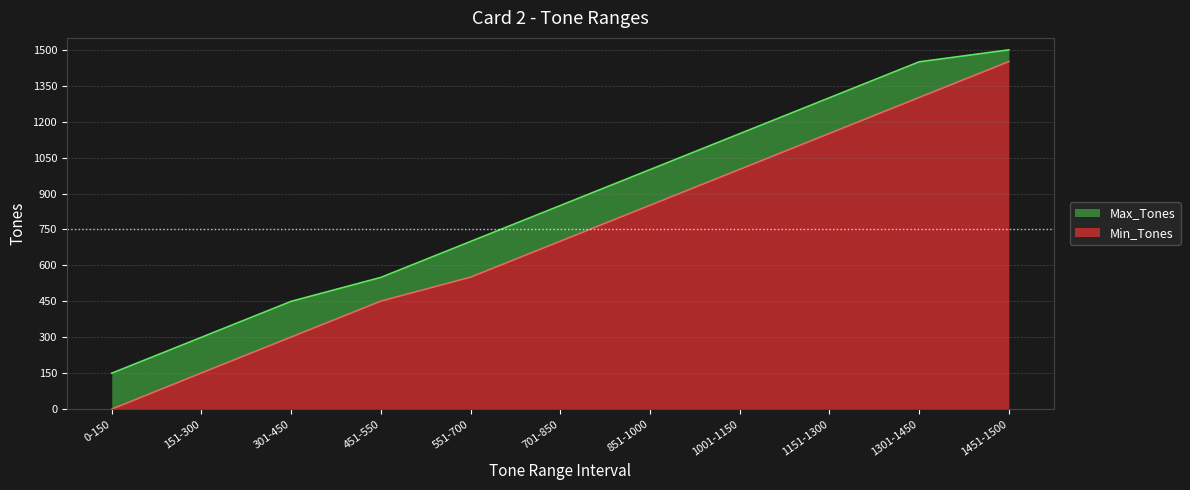

What is the total value across all series at 701-850?

850